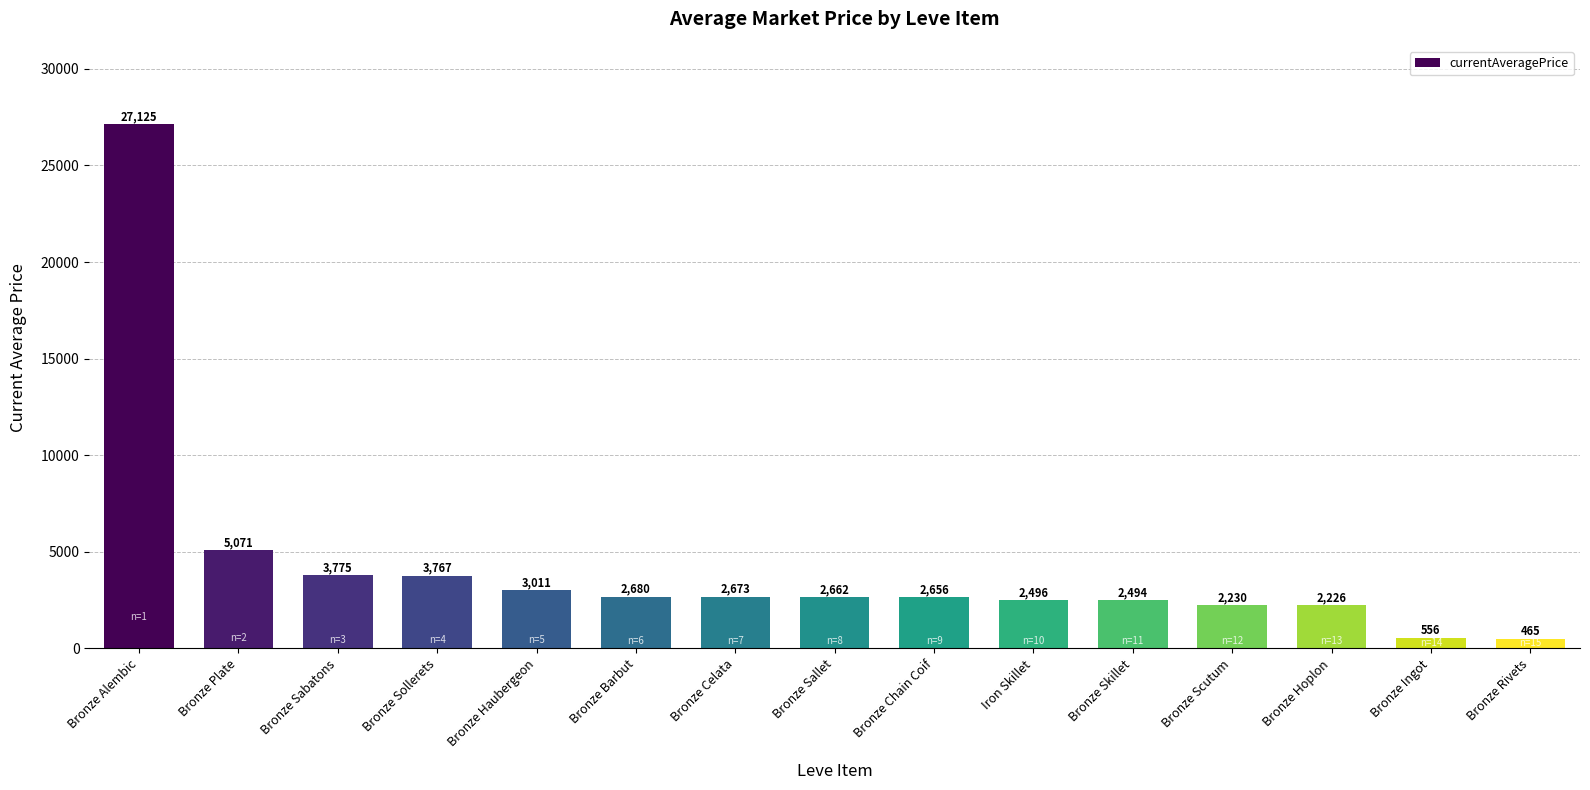

How many distinct data groups are displayed?

1